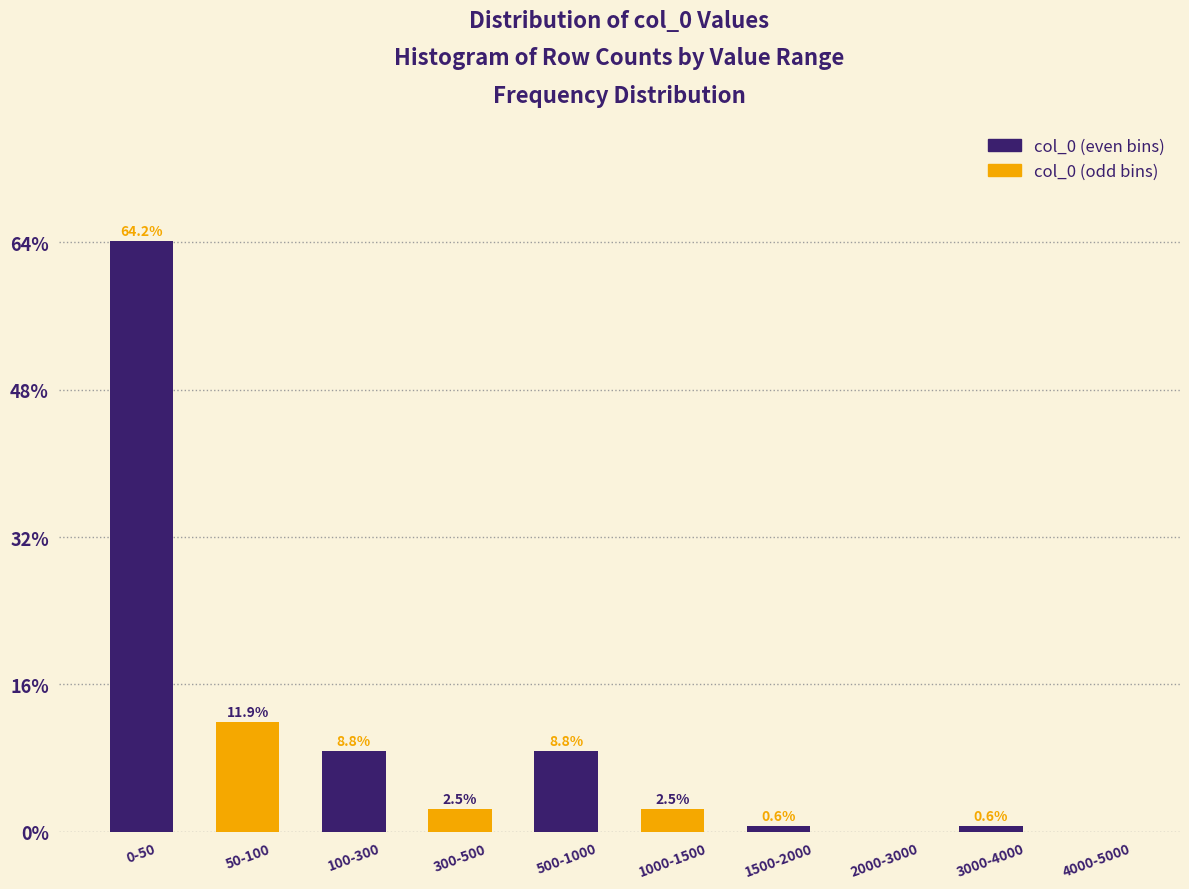

Reading left to right, what are all the values shown in this chart?

0-50=64.2	50-100=11.9	100-300=8.8	300-500=2.5	500-1000=8.8	1000-1500=2.5	1500-2000=0.6	2000-3000=0.0	3000-4000=0.6	4000-5000=0.0